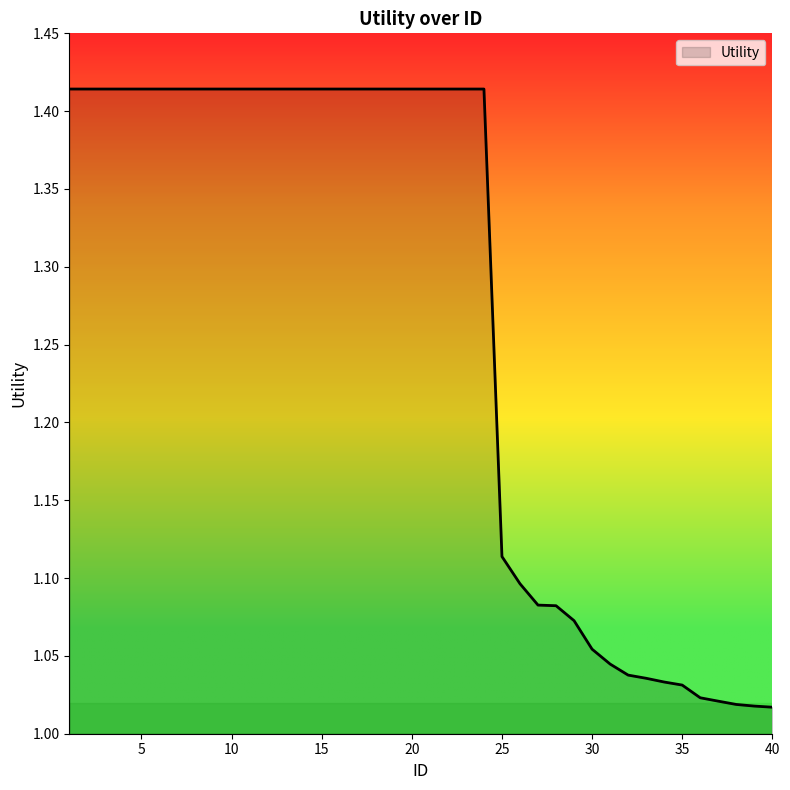

What is the difference between the maximum and minimum values?

0.4